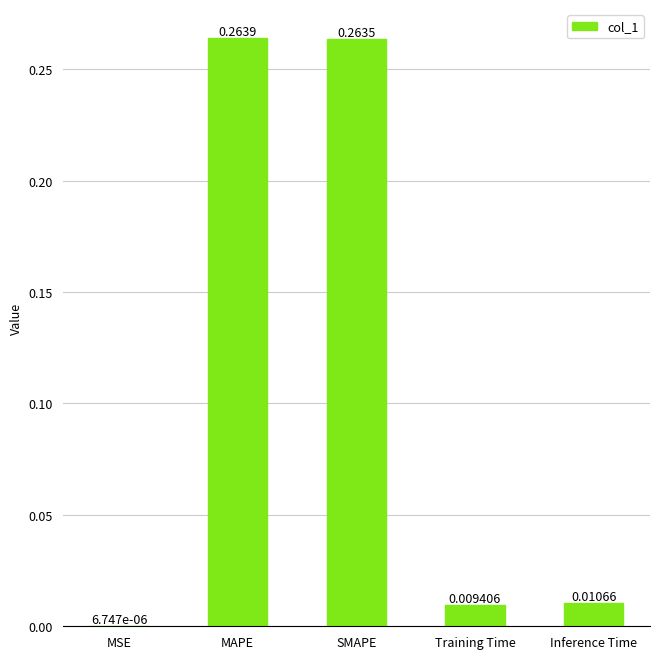

Where is the data nearest to the value 0?

MSE